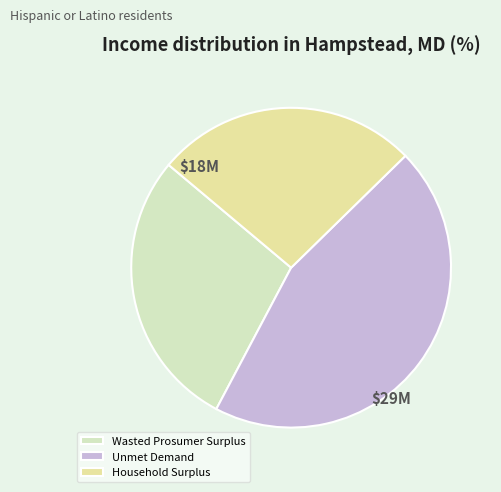

Is there any slice that represents more than half of the pie?

No